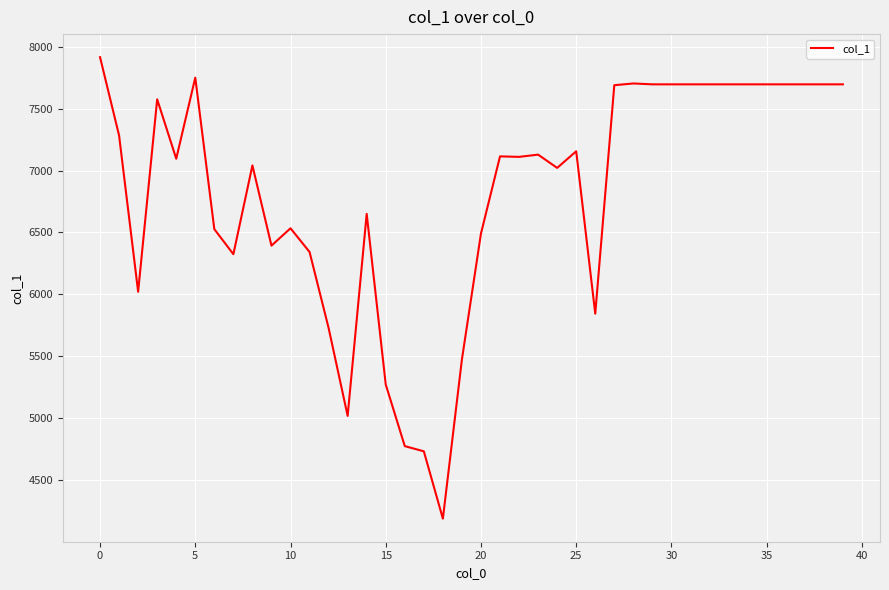

What is the maximum value shown in the chart?

7914